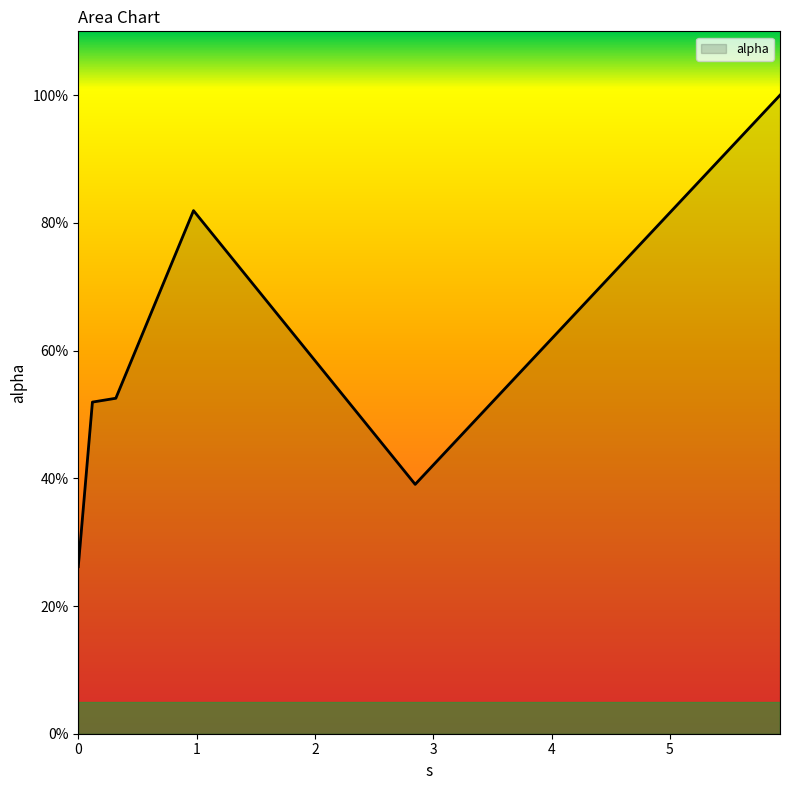

True or false: there are more than 1 points higher than both neighbors.

False